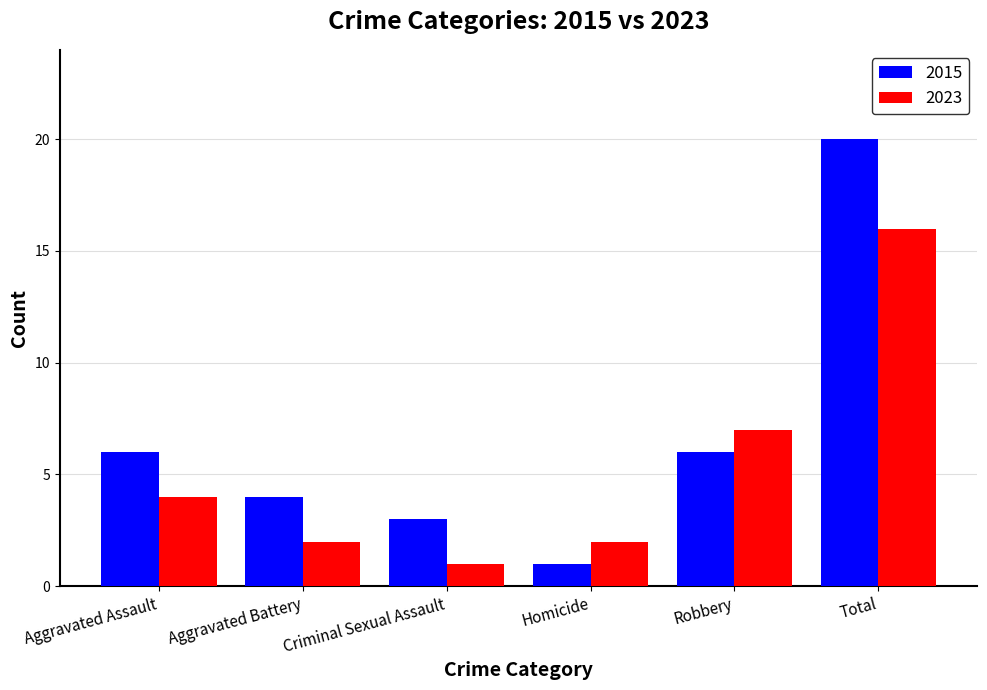

How many data points does each series have?

6